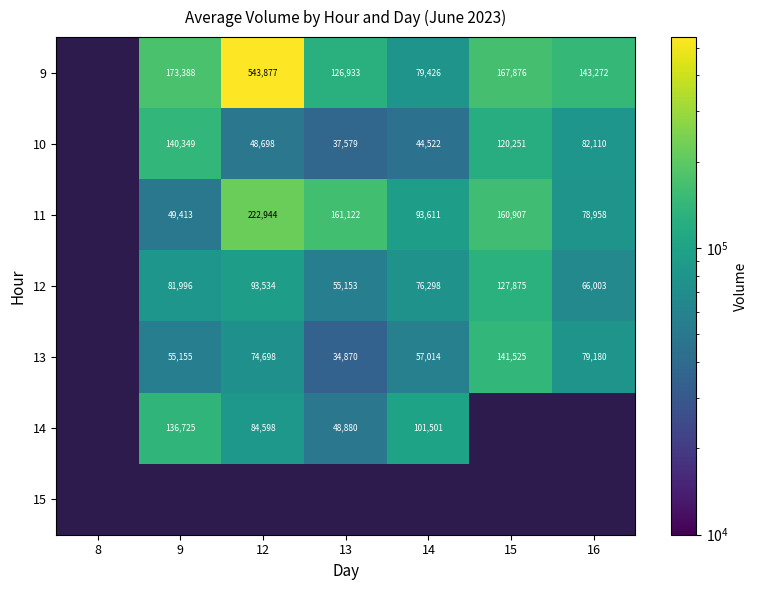

Is it true that 14 equals 136725 at 9?

True